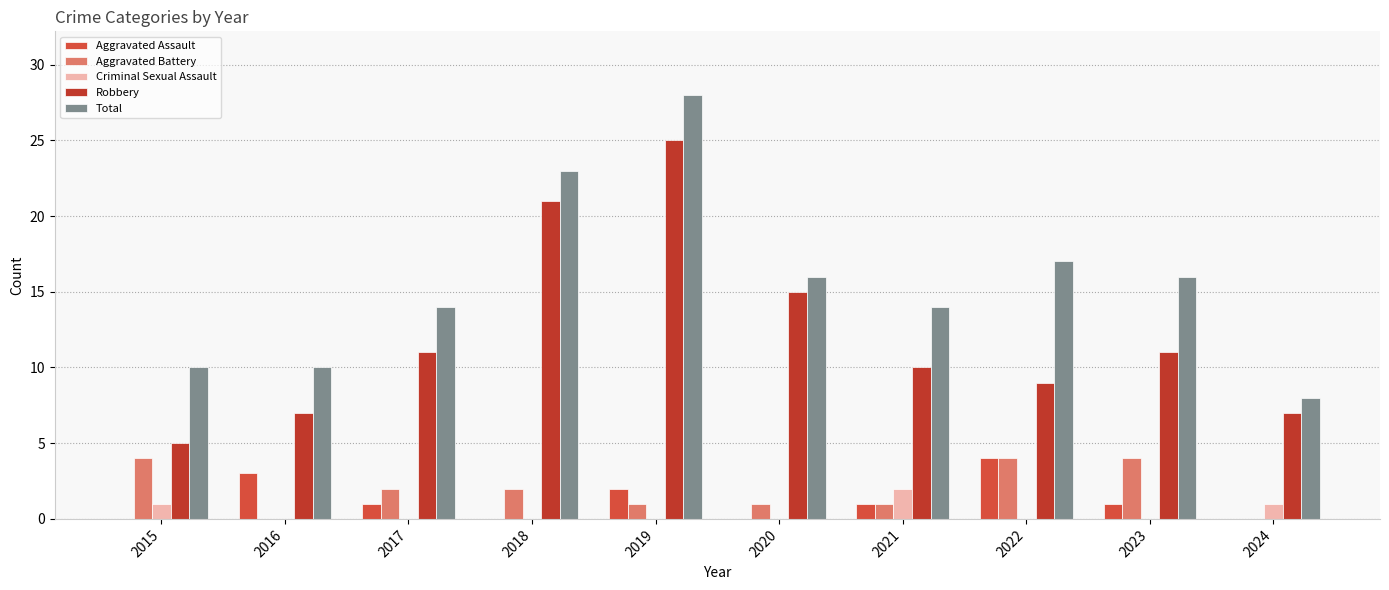

Does the chart contain stacked bars?

No